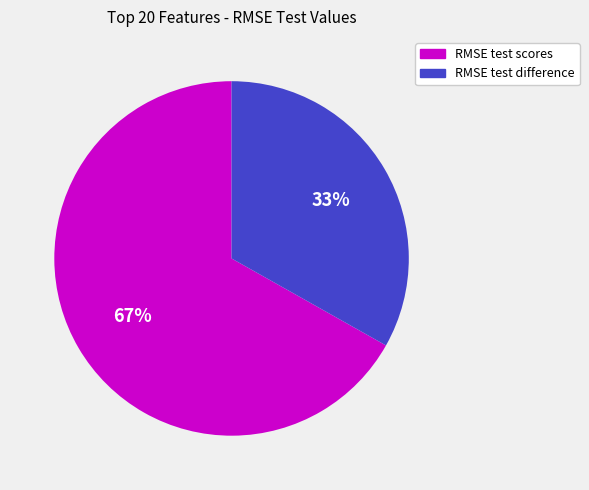

Which slice represents more than half of the pie?

RMSE test scores